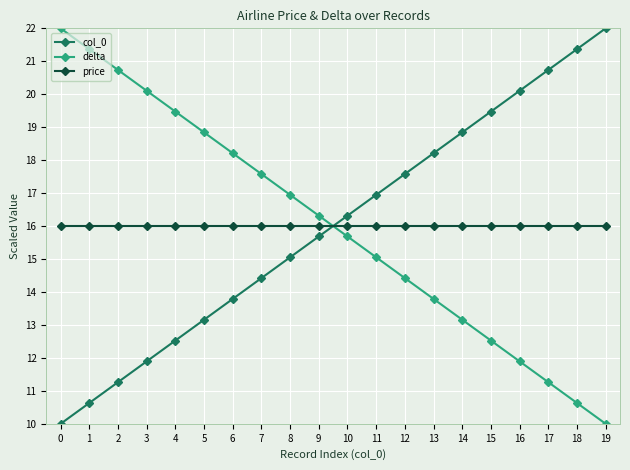

Reading left to right, list all the values displayed in this chart.

col_0: 0=10.0	1=10.6	2=11.3	3=11.9	4=12.5	5=13.2	6=13.8	7=14.4	8=15.1	9=15.7	10=16.3	11=16.9	12=17.6	13=18.2	14=18.8	15=19.5	16=20.1	17=20.7	18=21.4	19=22.0
delta: 0=22.0	1=21.4	2=20.7	3=20.1	4=19.5	5=18.8	6=18.2	7=17.6	8=16.9	9=16.3	10=15.7	11=15.1	12=14.4	13=13.8	14=13.2	15=12.5	16=11.9	17=11.3	18=10.6	19=10.0
price: 0=16.0	1=16.0	2=16.0	3=16.0	4=16.0	5=16.0	6=16.0	7=16.0	8=16.0	9=16.0	10=16.0	11=16.0	12=16.0	13=16.0	14=16.0	15=16.0	16=16.0	17=16.0	18=16.0	19=16.0